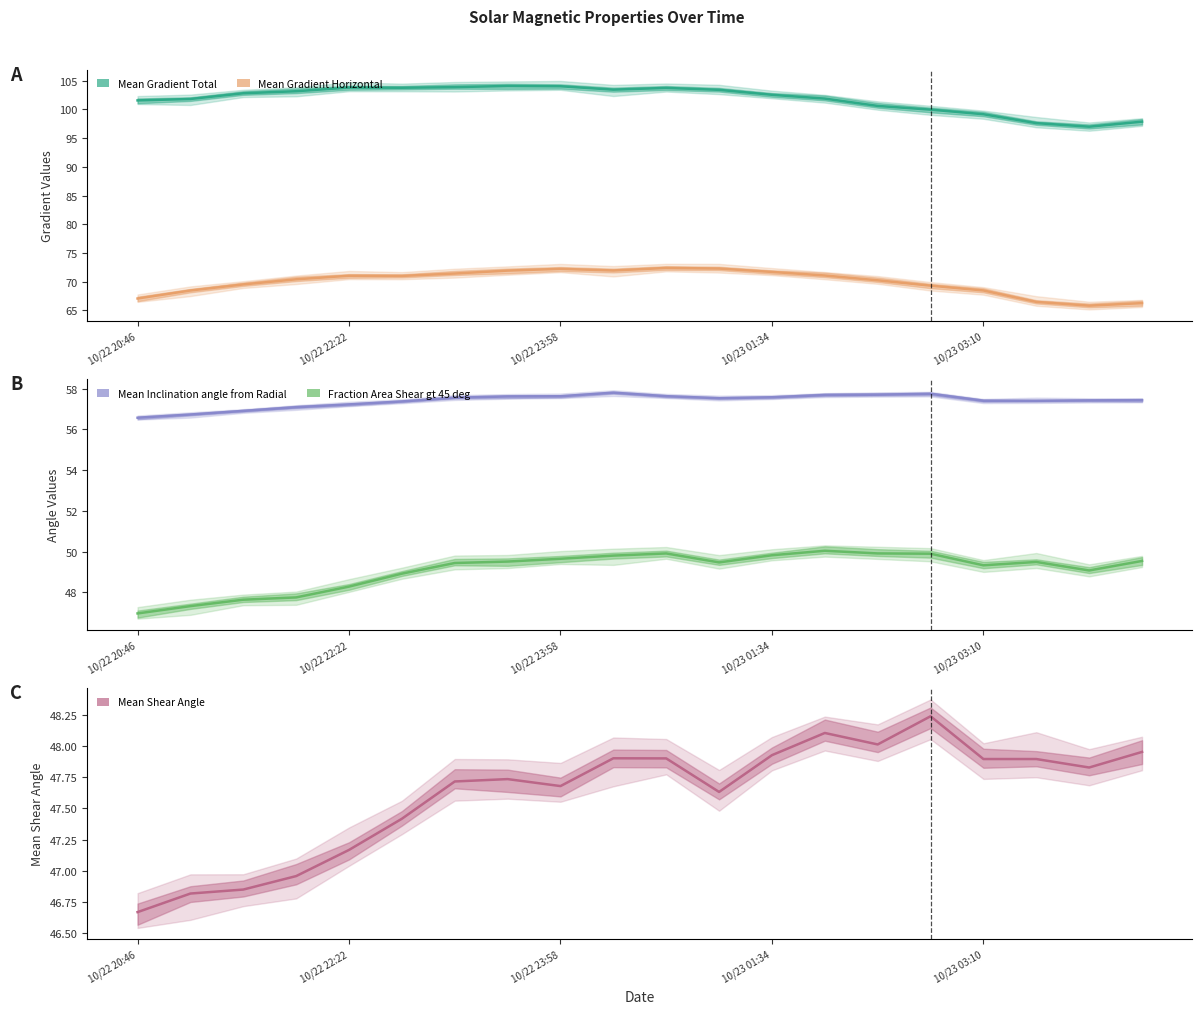

True or false: Mean Gradient Total and Mean Inclination angle from Radial cross at least once.

False